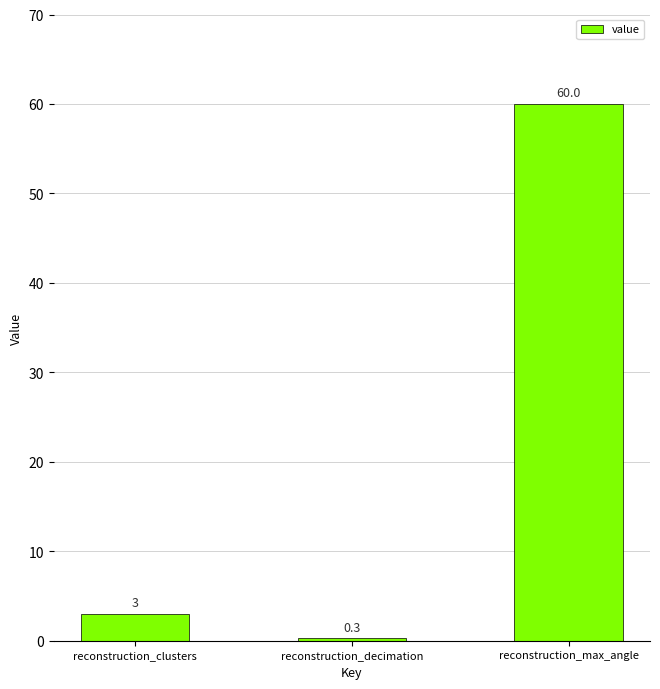

Rank the categories by value from lowest to highest.

reconstruction_decimation, reconstruction_clusters, reconstruction_max_angle